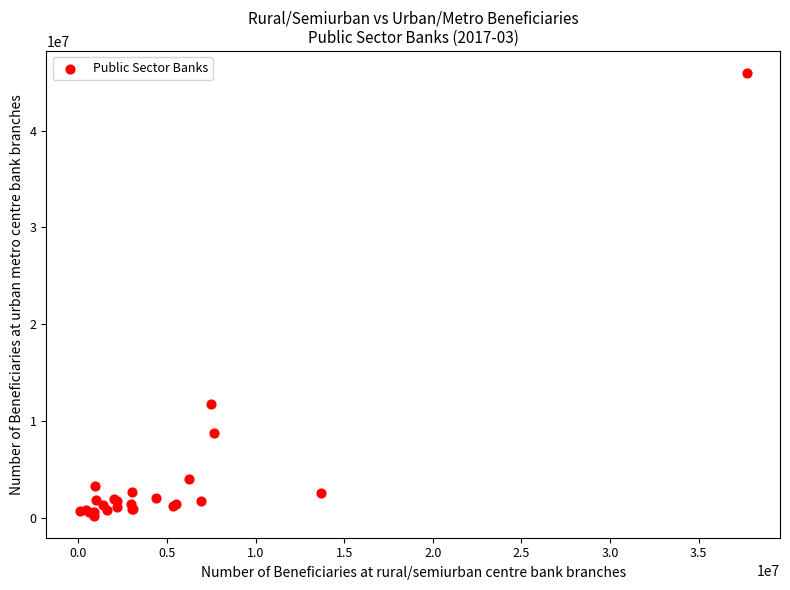

What Y value in the scatter plot is closest to 23086923?

11786080